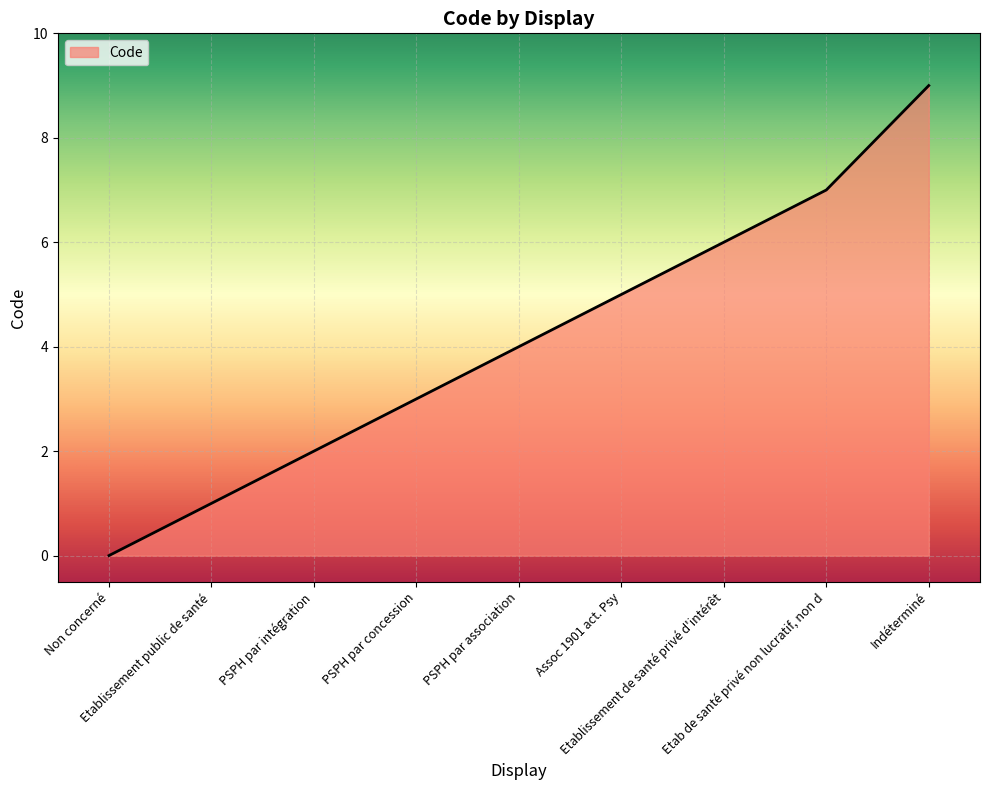

List the labels in order of value, largest first.

Indéterminé, Etab de santé privé non lucratif, non d, Etablissement de santé privé d'intérêt, Assoc 1901 act. Psy, PSPH par association, PSPH par concession, PSPH par intégration, Etablissement public de santé, Non concerné